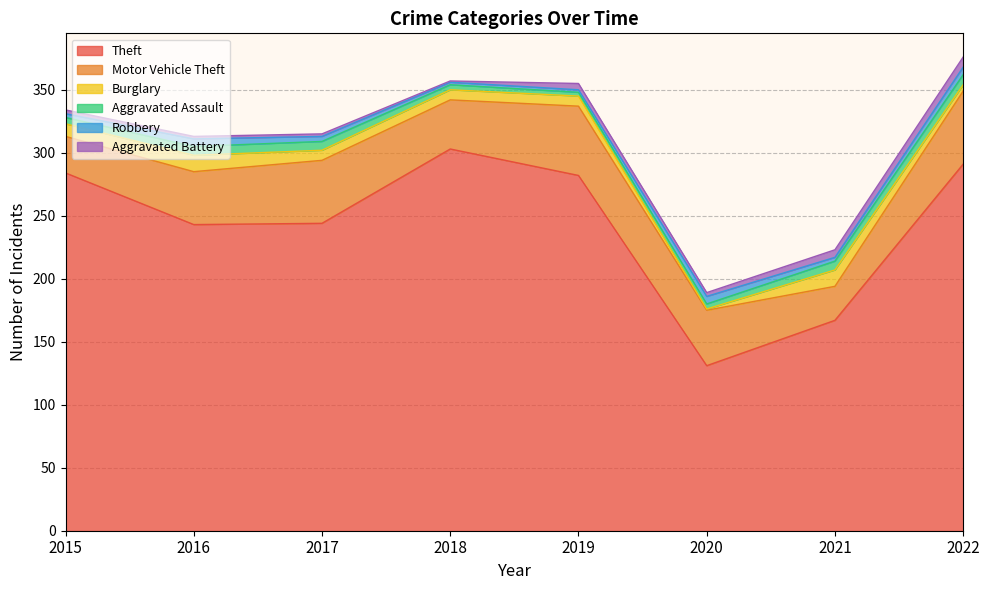

Is it true that Aggravated Battery equals 1 at 2017?

False